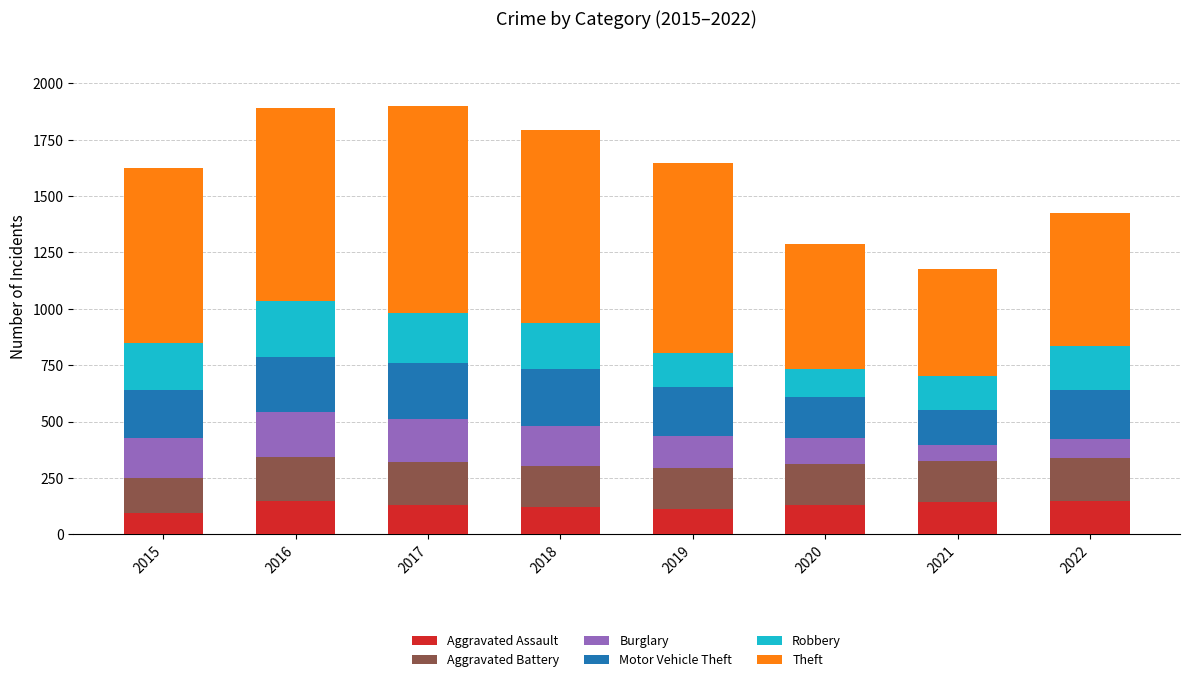

The Aggravated Assault series shows 253 at 2016. True or false?

False